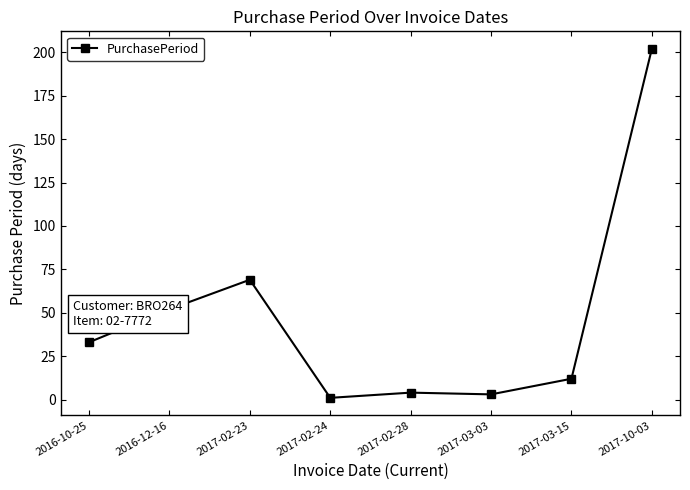

Which label corresponds to the largest value in the chart?

2017-10-03